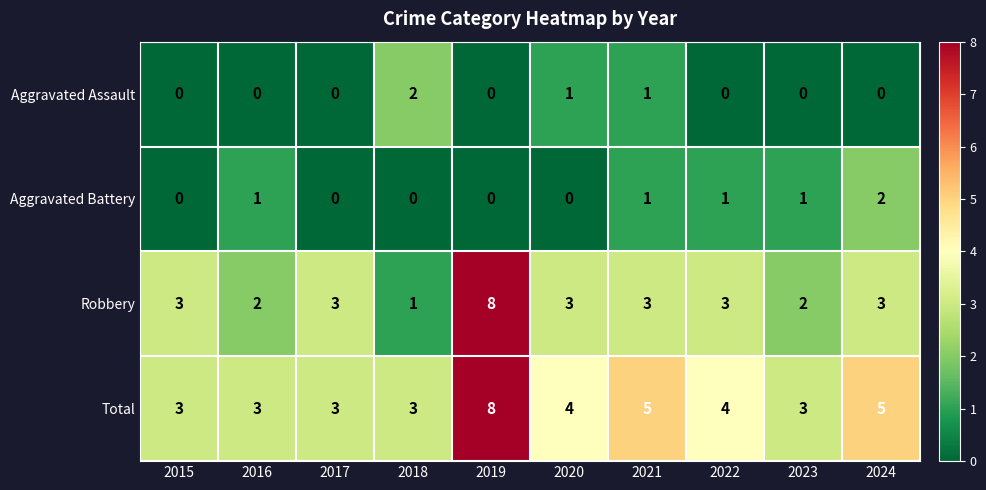

Which series has the widest spread of values?

Robbery